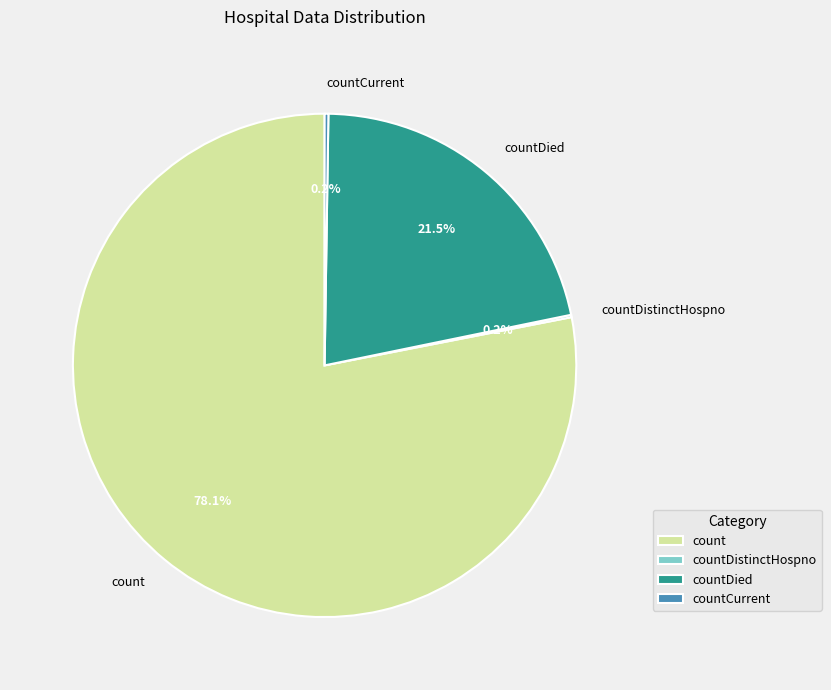

Which slice is the largest?

count